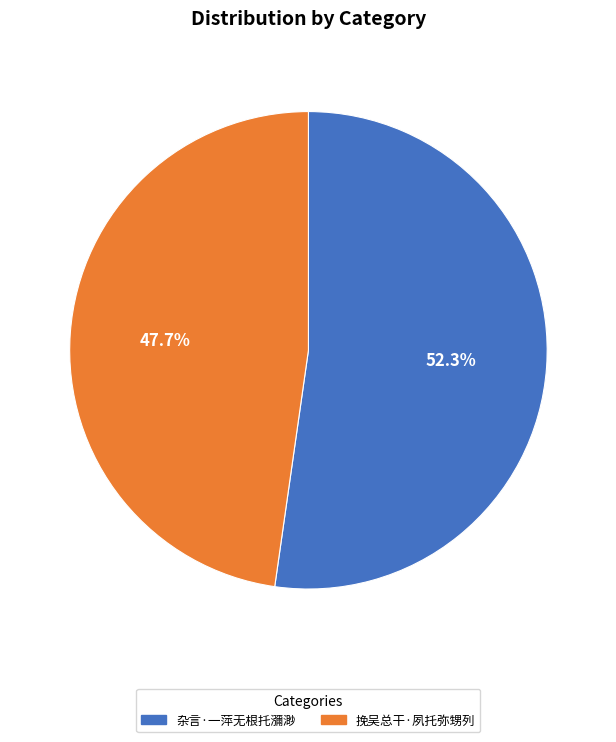

What is the ratio of the value at 杂言·一萍无根托瀰渺 to the value at 挽吴总干·夙托弥甥列?

1.1